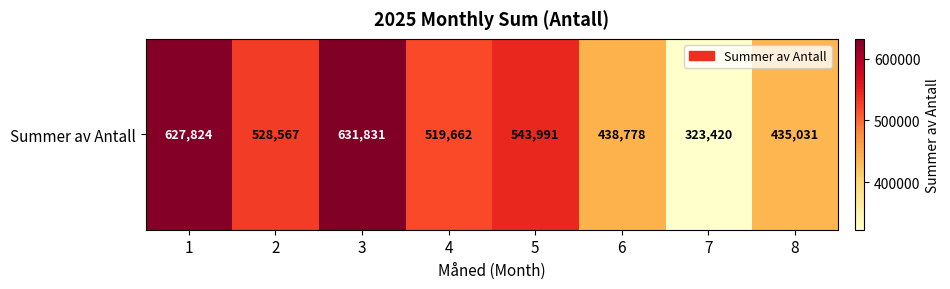

What is the change in value from 6 to 8?

-3747